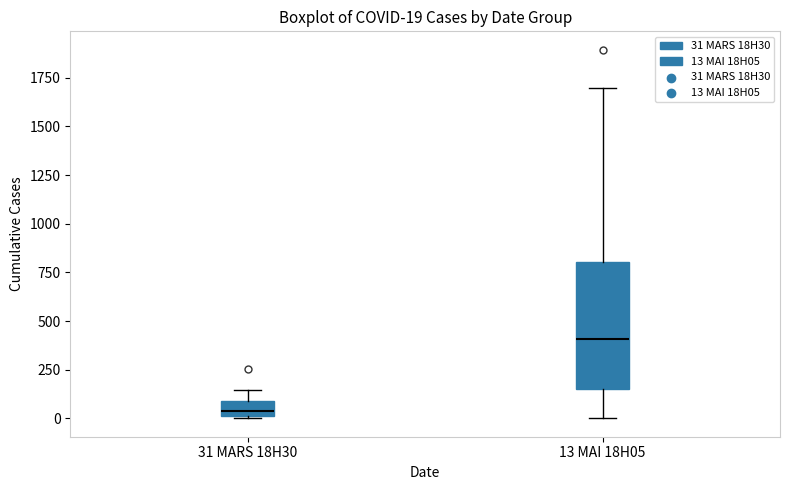

Comparing the boxes themselves (not the whiskers), which one is the tallest?

13 MAI 18H05